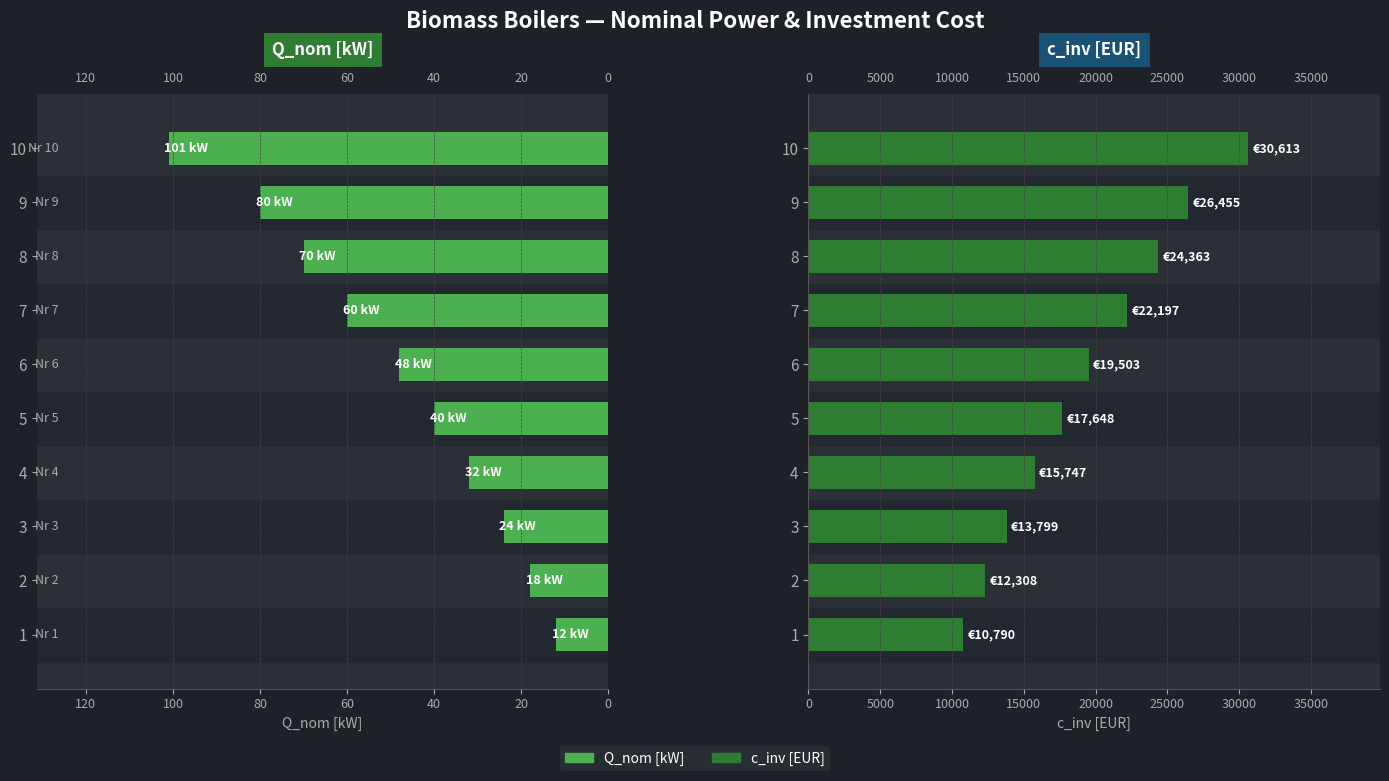

Is the value of Q_nom [kW] at 60 greater than the value of c_inv [EUR] at 20?

No